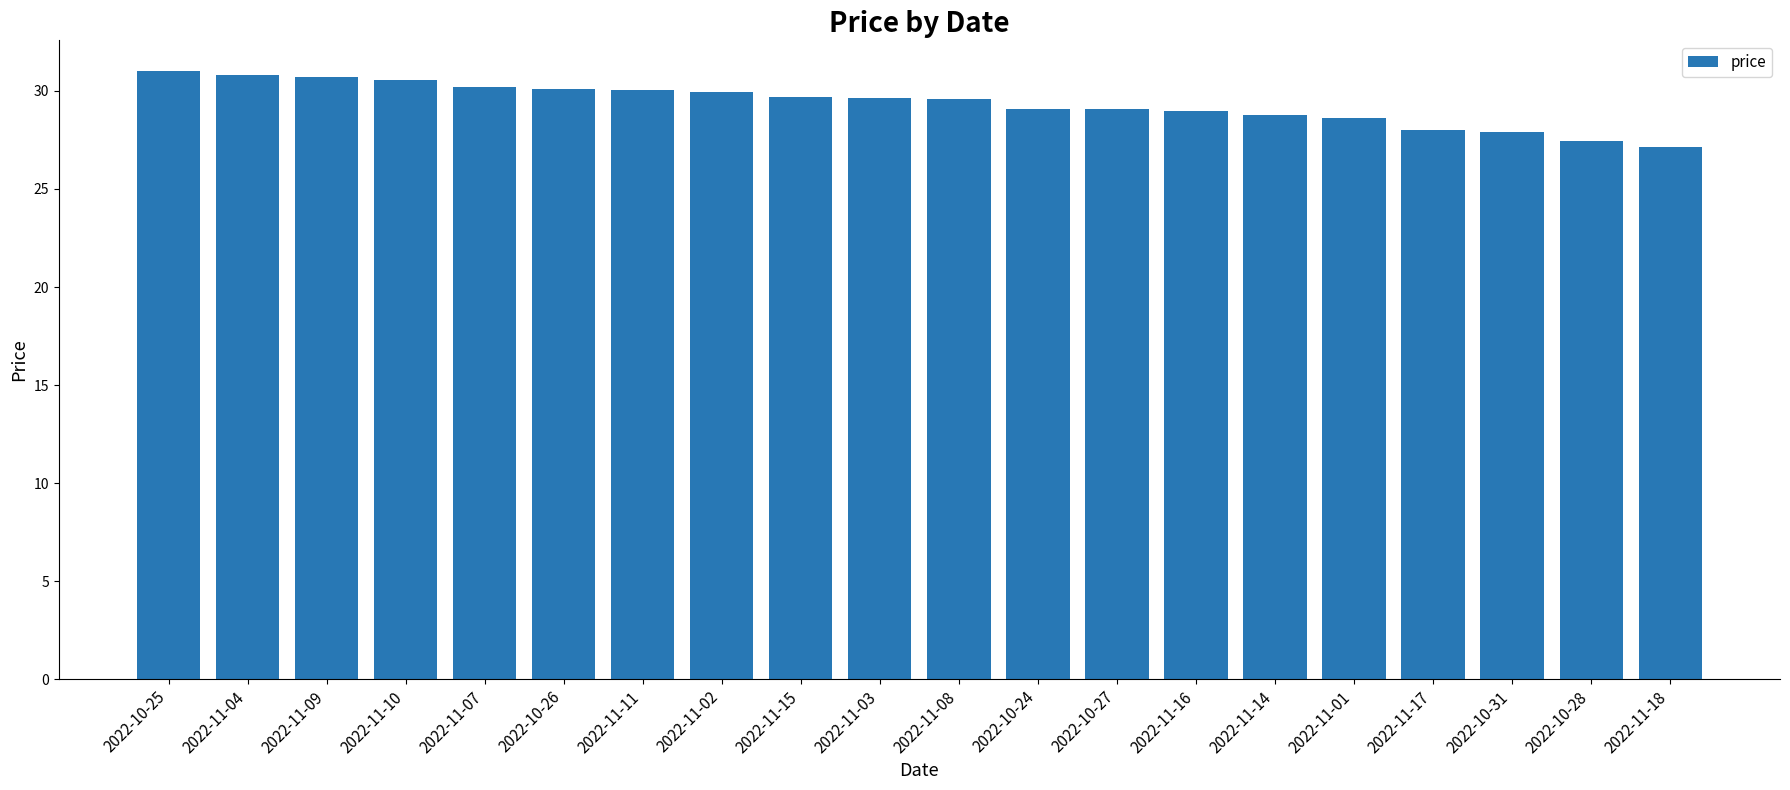

What is the sum of the values at 2022-11-18 and 2022-11-11?

57.2